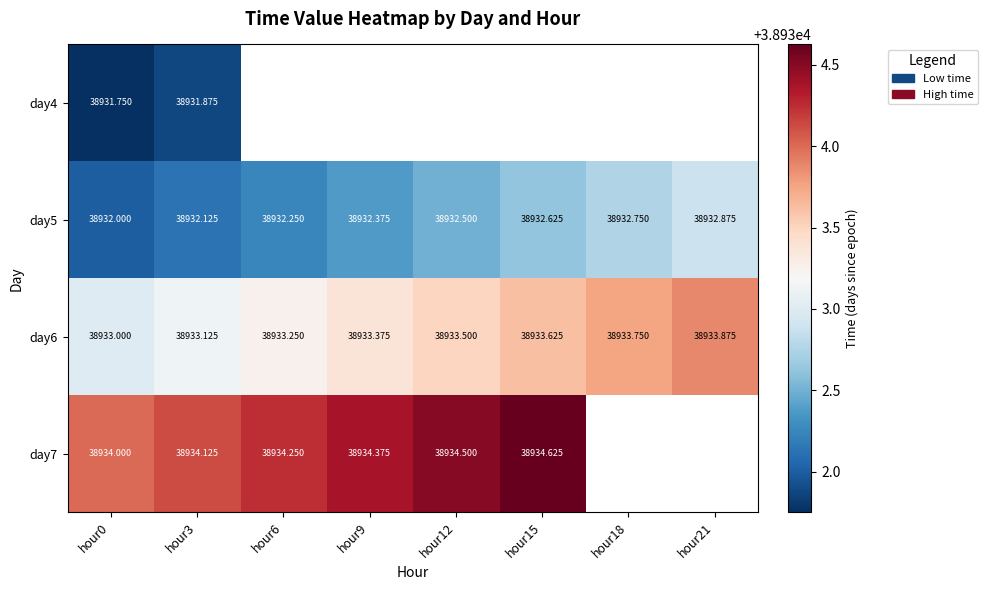

What is the highest value of the day4 series?

38931.9